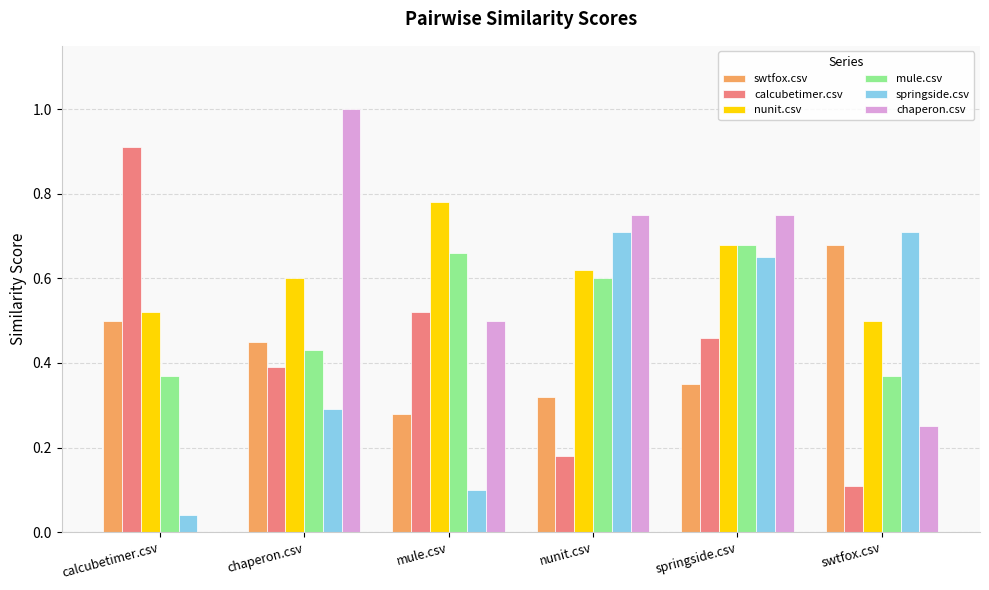

What is the sum of all nunit.csv values?

3.7